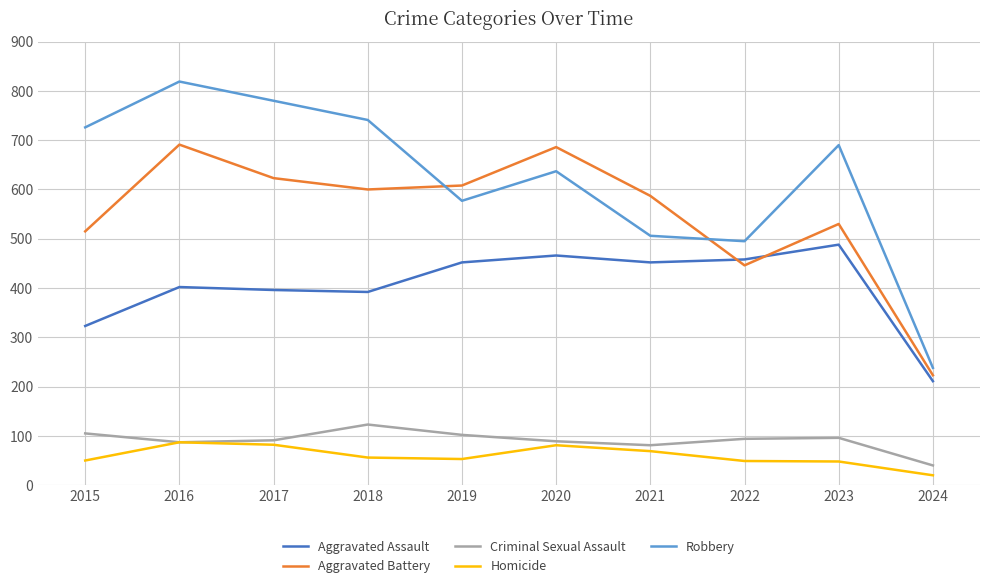

How many series are shown in this chart?

5